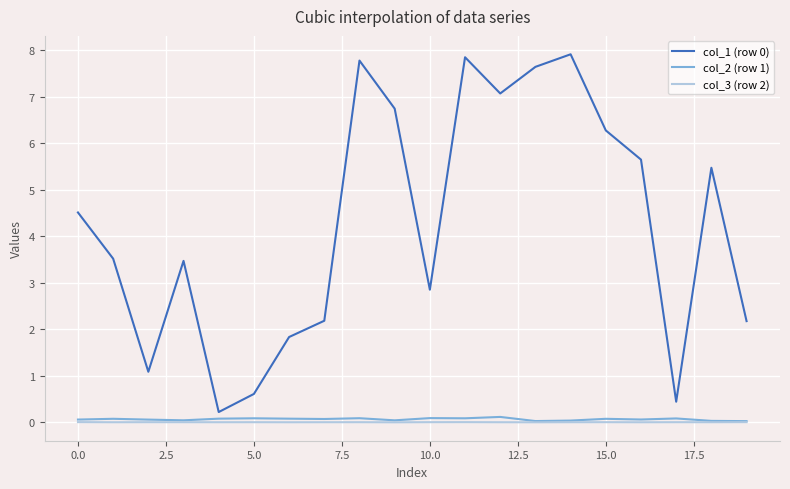

What is the maximum value for col_1 (row 0)?

7.9